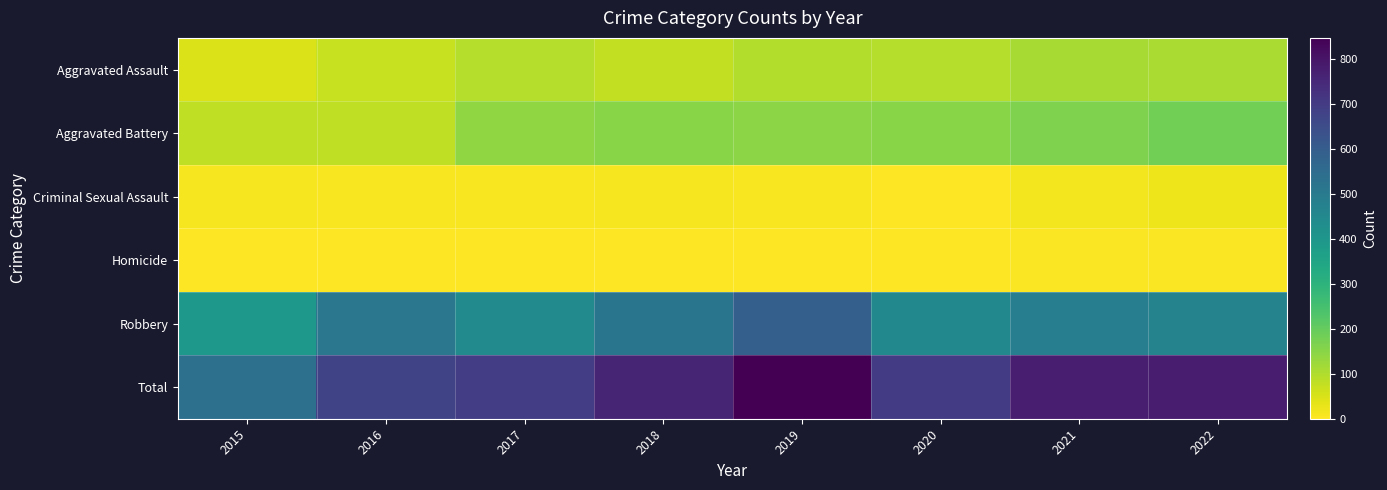

Reading right to left, extract all data points from this chart.

Aggravated Assault: 2022=108	2021=110	2020=94	2019=98	2018=77	2017=95	2016=71	2015=46
Aggravated Battery: 2022=180	2021=163	2020=150	2019=148	2018=152	2017=142	2016=82	2015=82
Criminal Sexual Assault: 2022=20	2021=14	2020=3	2019=8	2018=11	2017=8	2016=8	2015=12
Homicide: 2022=5	2021=4	2020=3	2019=2	2018=1	2017=1	2016=1	2015=0
Robbery: 2022=467	2021=484	2020=450	2019=591	2018=519	2017=446	2016=510	2015=395
Total: 2022=780	2021=775	2020=700	2019=847	2018=760	2017=692	2016=672	2015=535